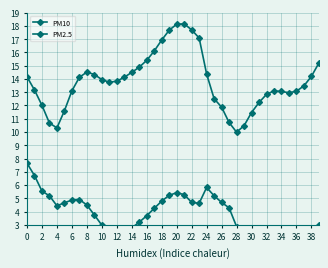

The PM10 series shows 14.2 at 38. True or false?

True